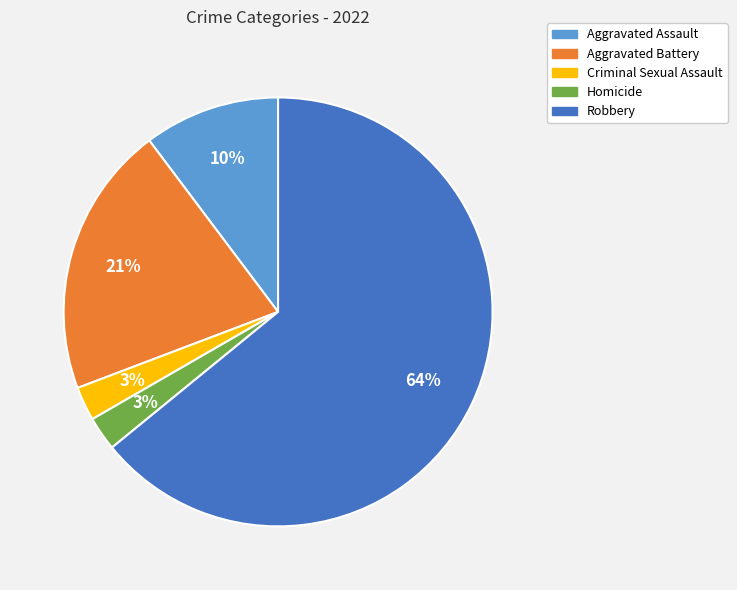

Which has a higher value, Aggravated Battery or Aggravated Assault?

Aggravated Battery